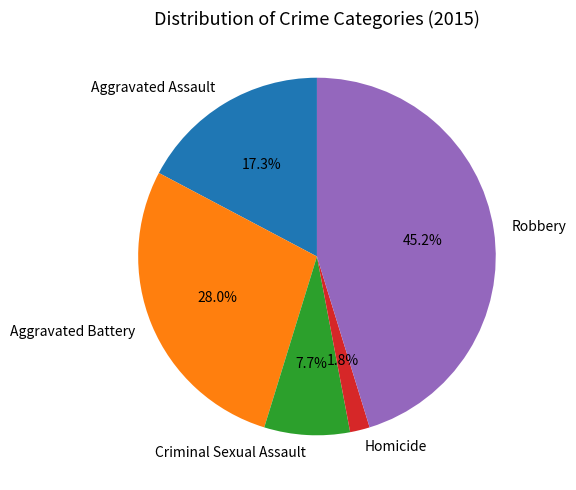

Does any single category account for the majority?

No